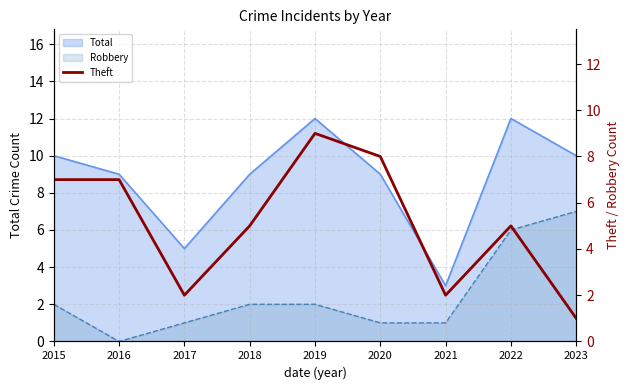

How many data points are less than 5?

3